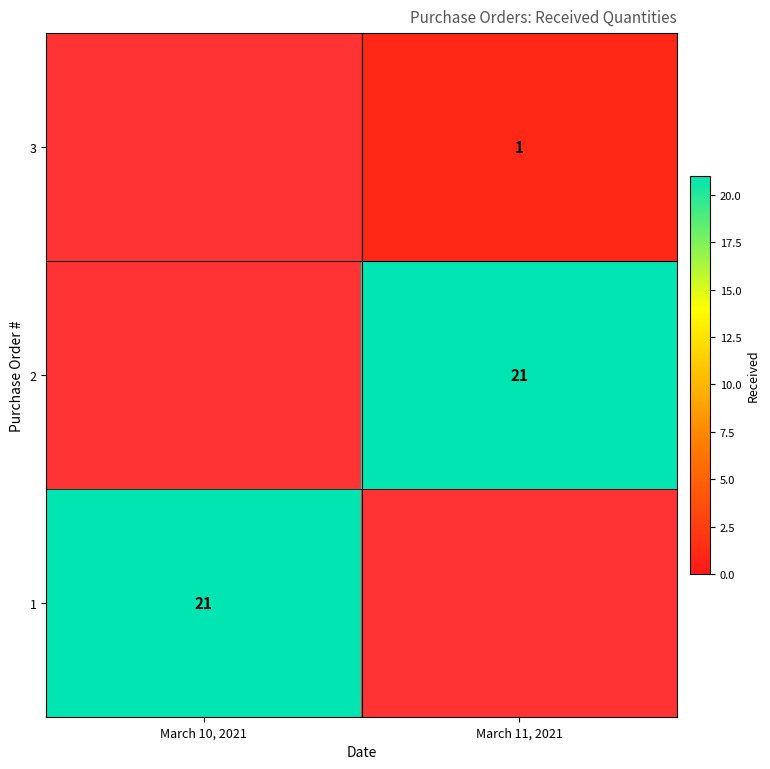

True or false: 2 has a value of 14 at March 11, 2021.

False